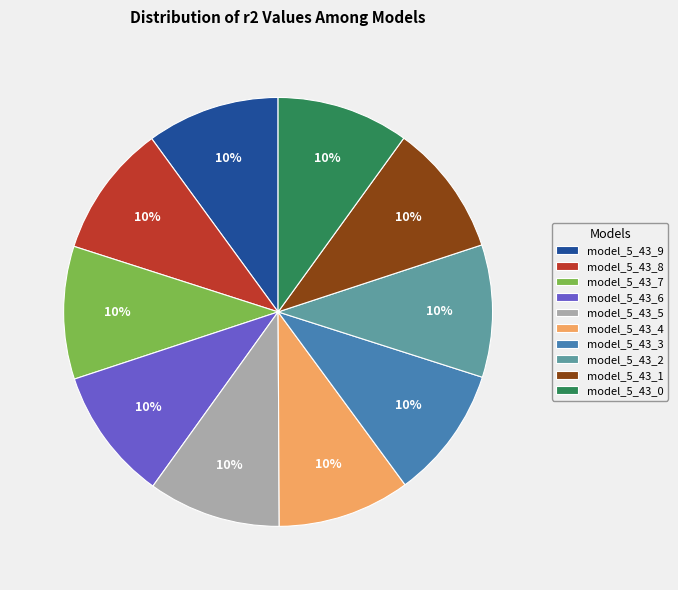

To the nearest percent, what portion does model_5_43_8 represent?

10%